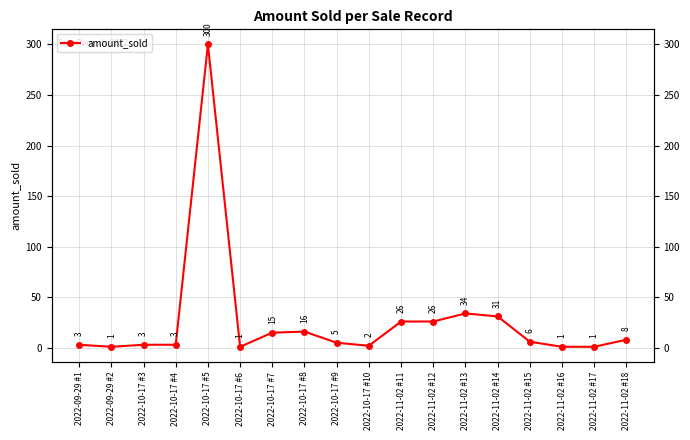

How many values are below 6?

9